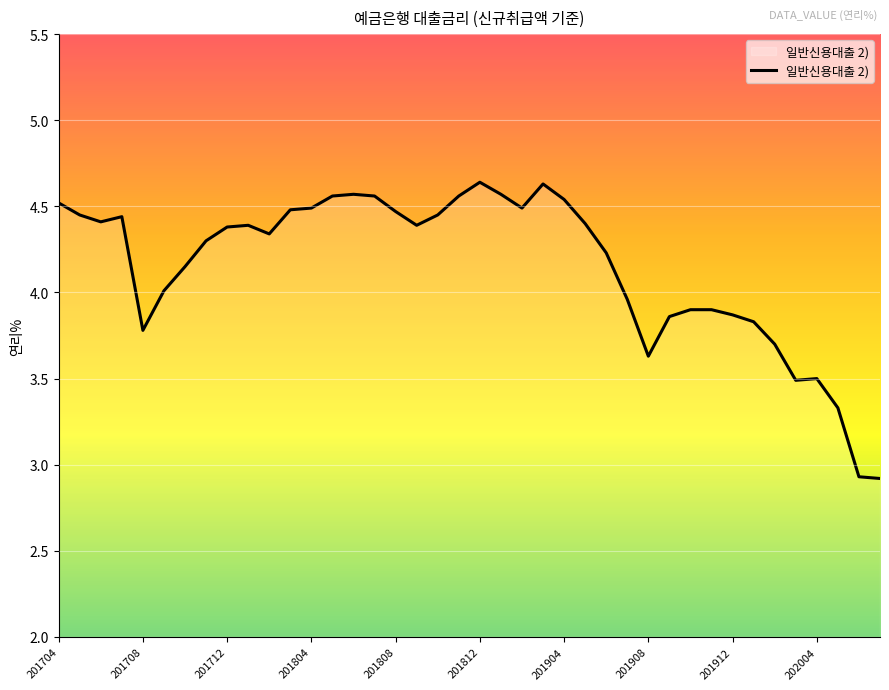

How many lines are shown in the chart?

1